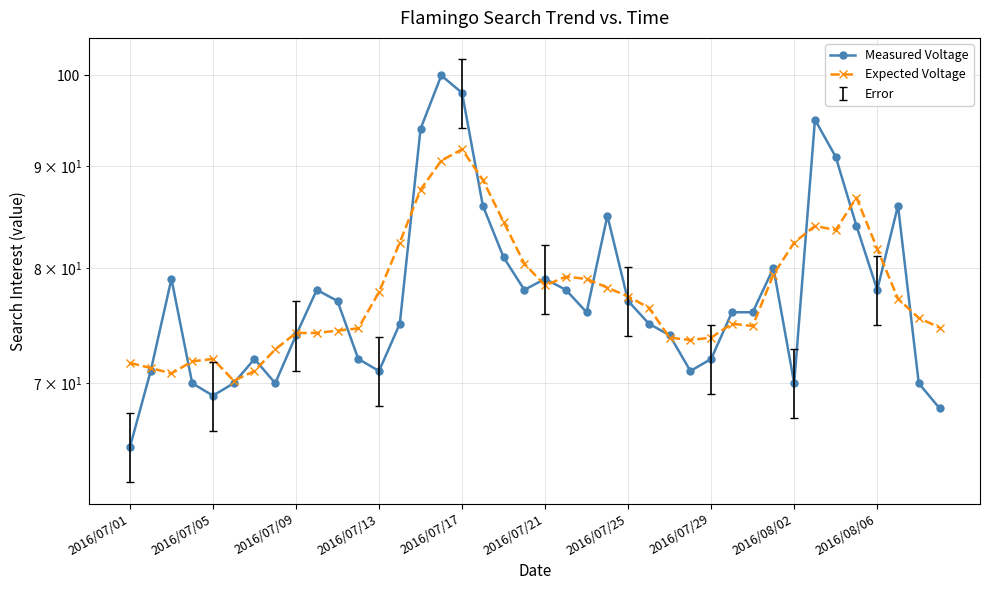

What are all the series names shown in the legend?

Measured Voltage, Expected Voltage